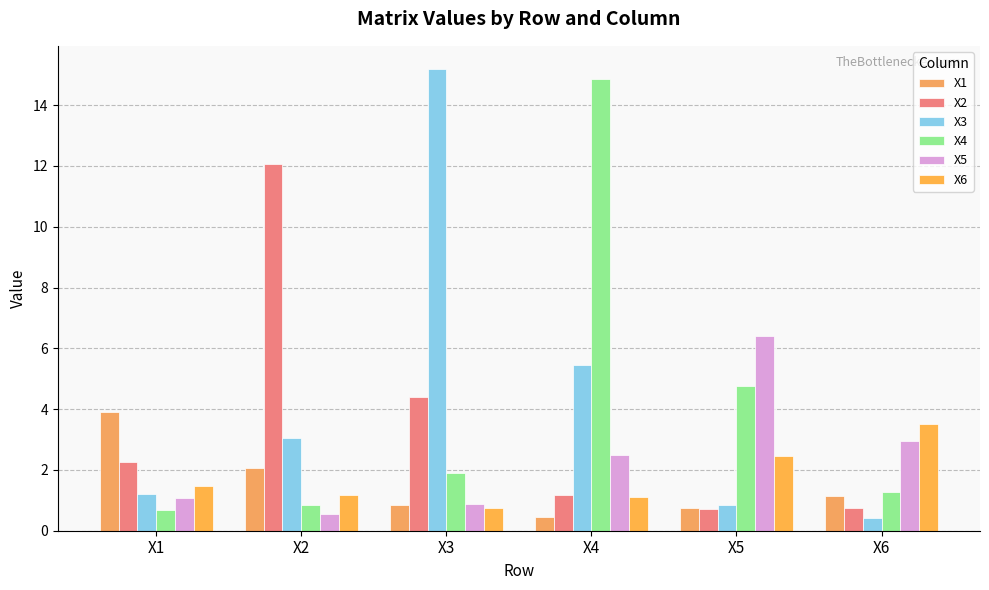

Rank the series by their maximum value, from lowest to highest.

X6, X1, X5, X2, X4, X3